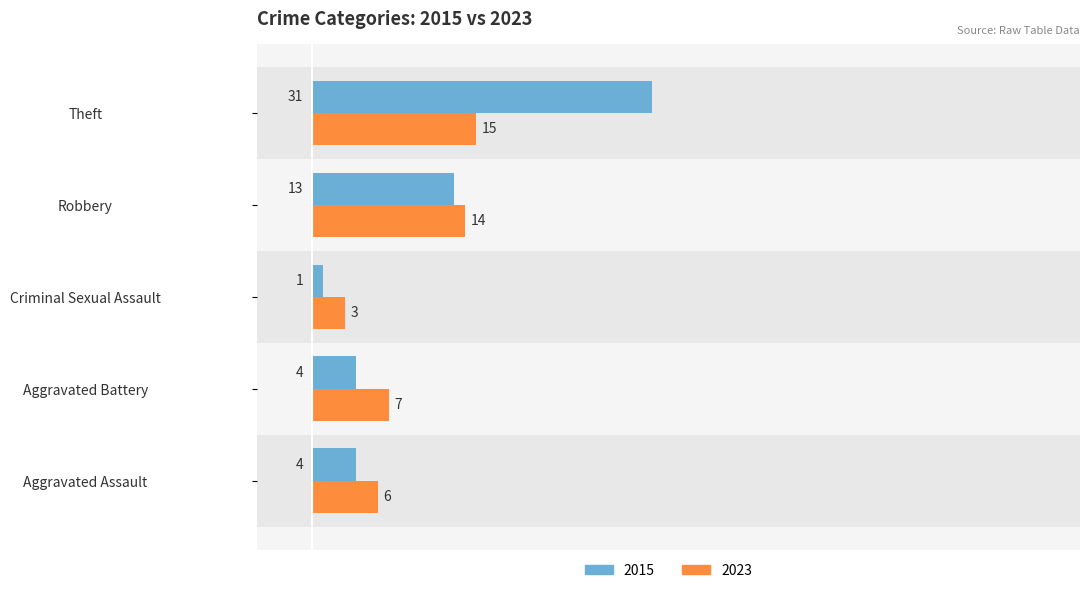

Reading right to left, what are all the values shown in this chart?

2015: 31	13	1	4	4
2023: 15	14	3	7	6